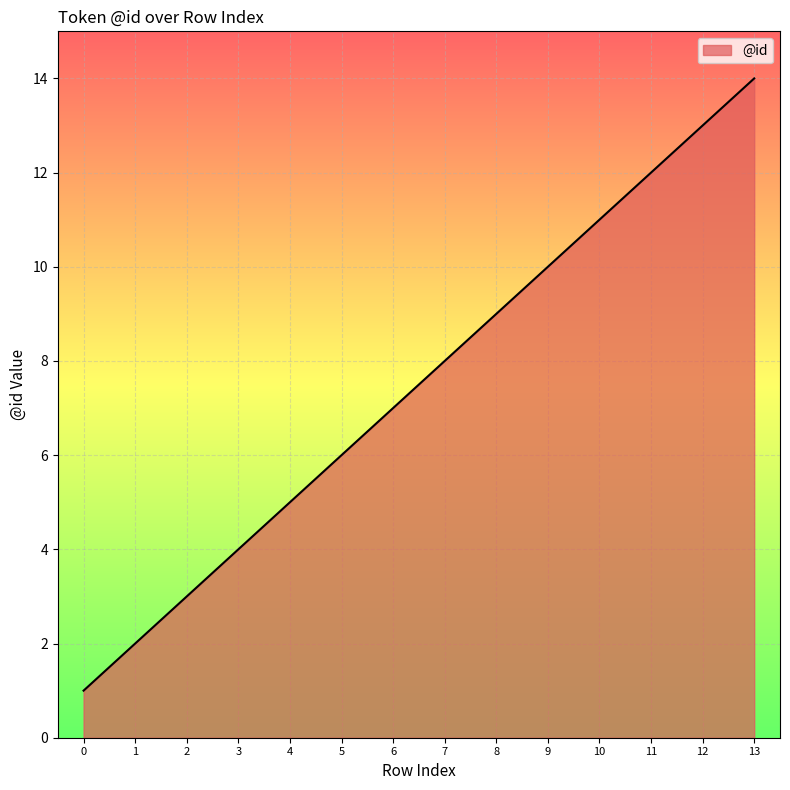

The value at 12 is 13. True or false?

True